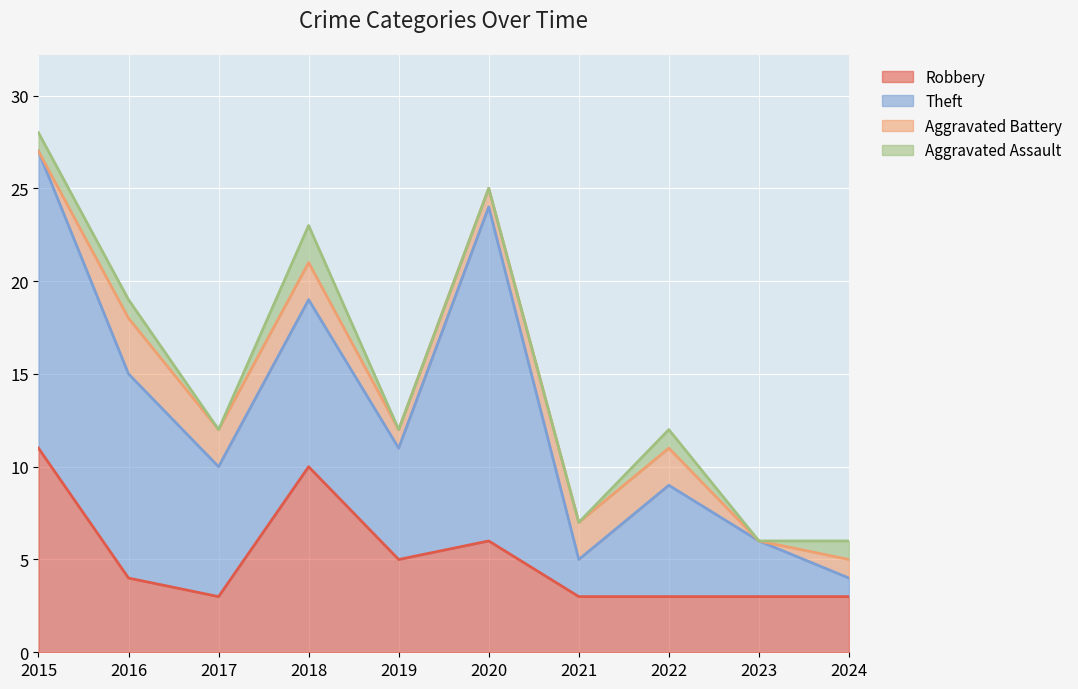

List the series in order of their peak value, lowest first.

Aggravated Assault, Aggravated Battery, Robbery, Theft